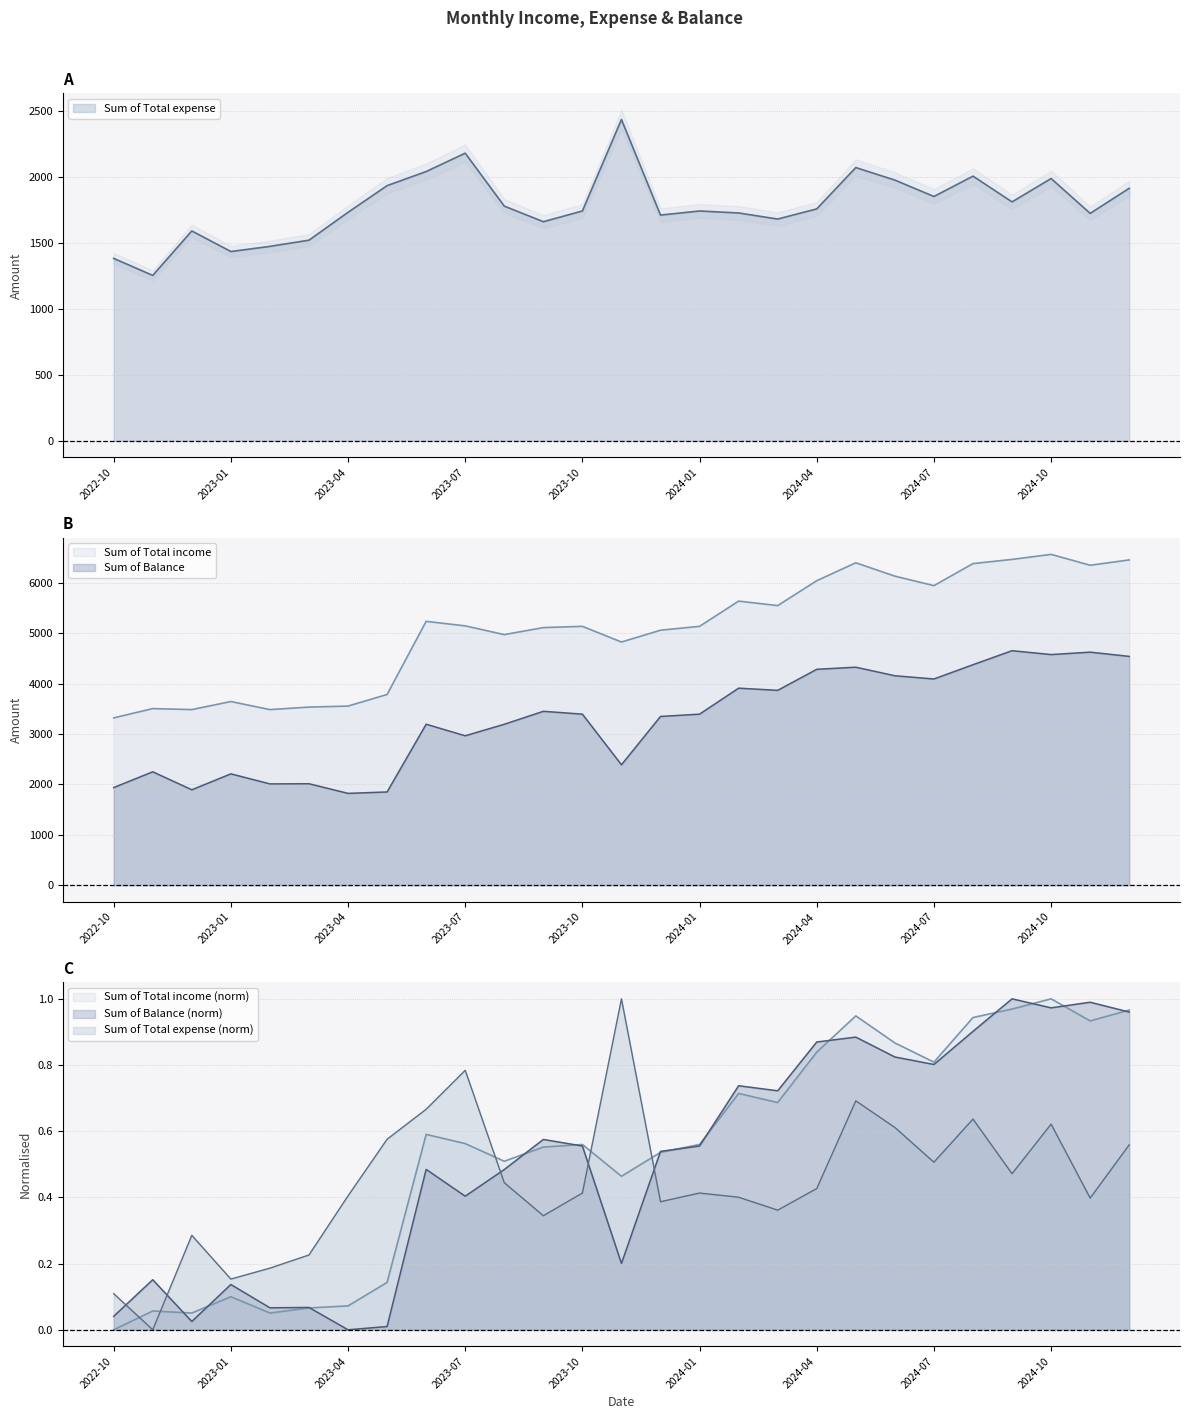

What is the maximum value shown in the chart?

6562